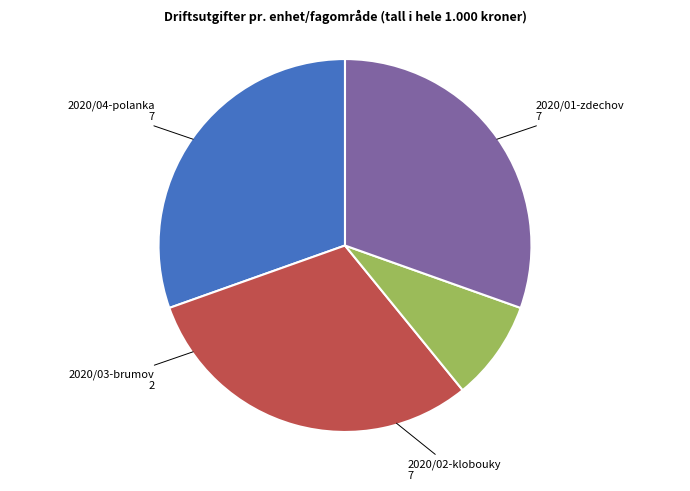

Which category has the smallest portion of the pie?

2020/03-brumov